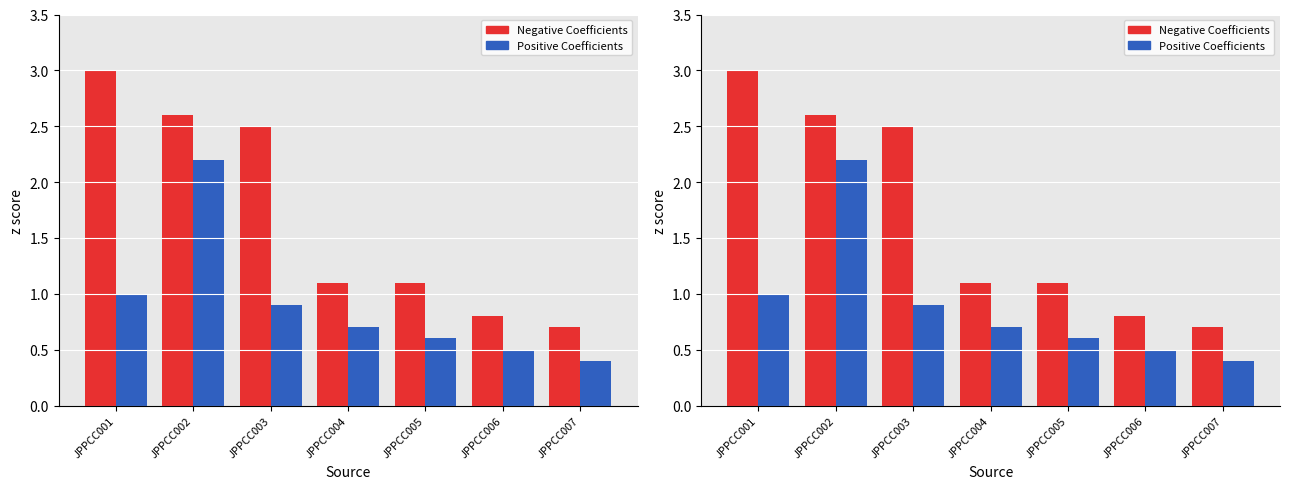

What is the maximum value for Negative Coefficients?

3.0